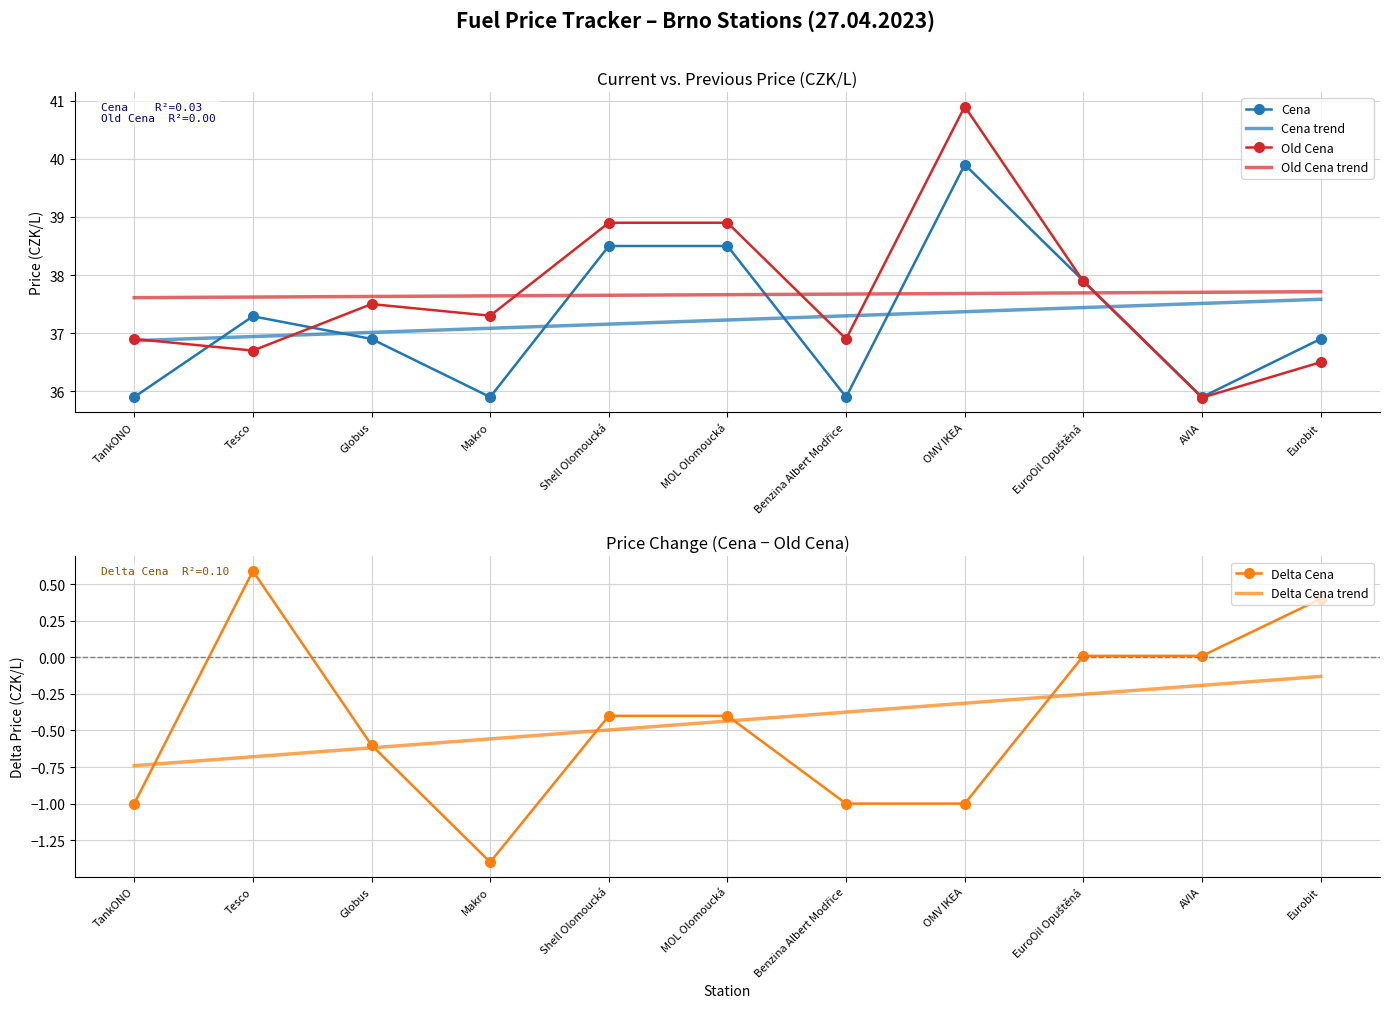

What is the total value across all series at OMV IKEA?

154.5